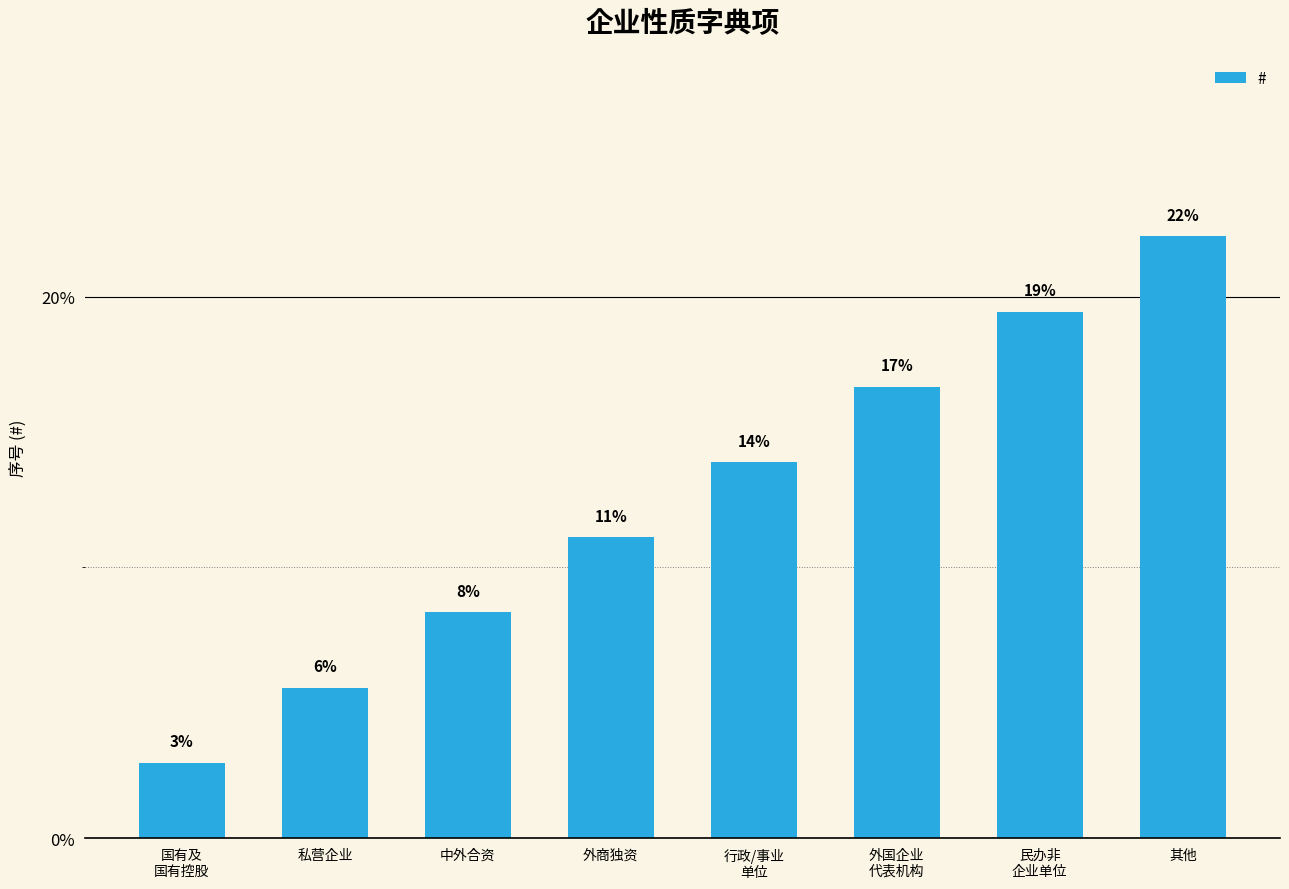

What is the change in value from 国有及
国有控股 to 外商独资?

+8.3